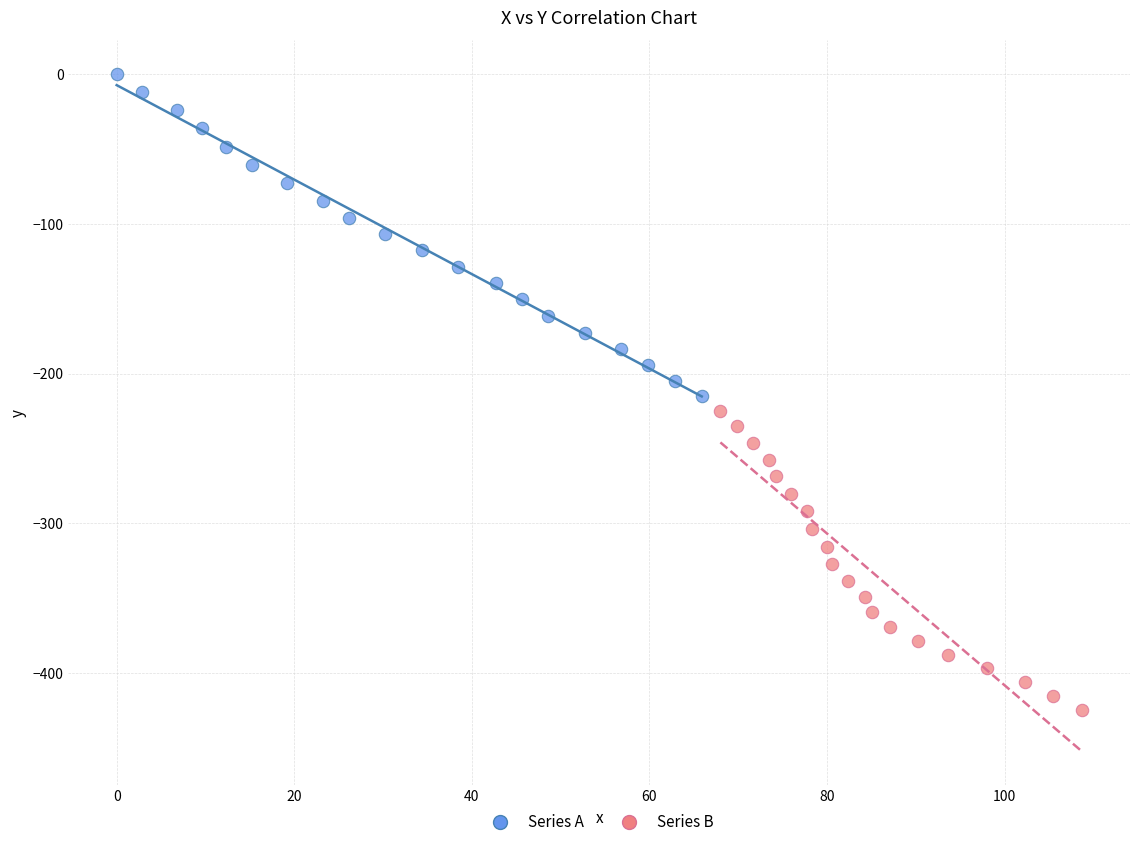

Which series has the largest Y range (max minus min)?

Series A